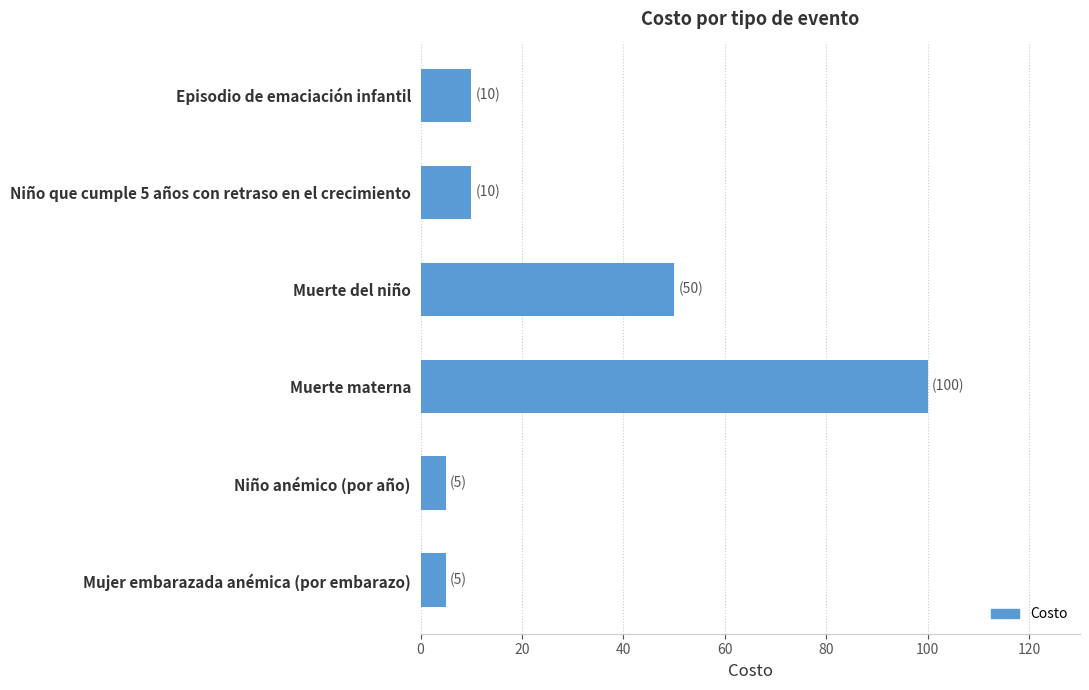

The chart shows a value of 10 at Niño que cumple 5 años con retraso en el crecimiento. True or false?

True